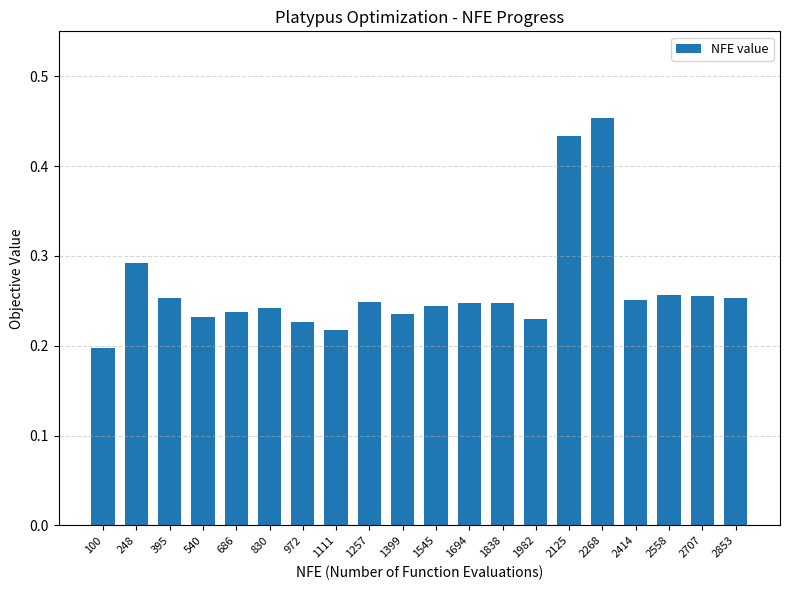

What is the sum of all values?

5.3